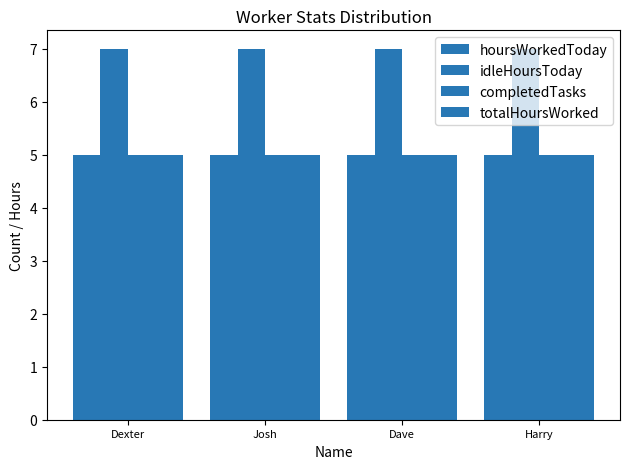

What is the label of the 3rd bar from the right?

Josh